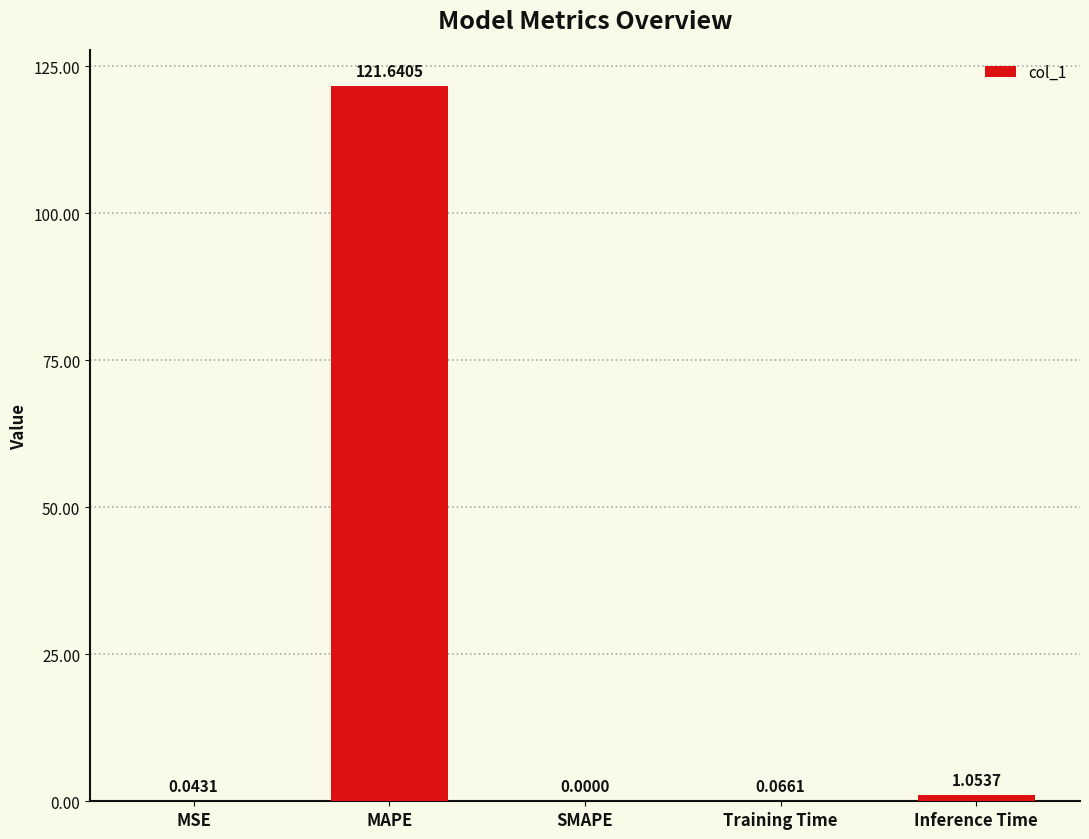

What is the maximum value shown in the chart?

121.6